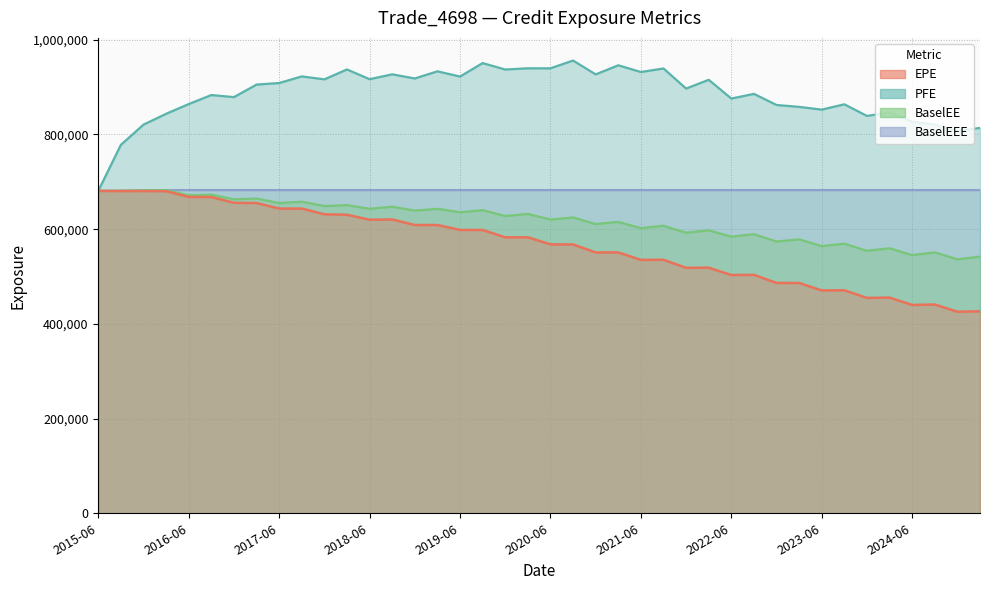

True or false: EPE and BaselEEE cross at least once.

False